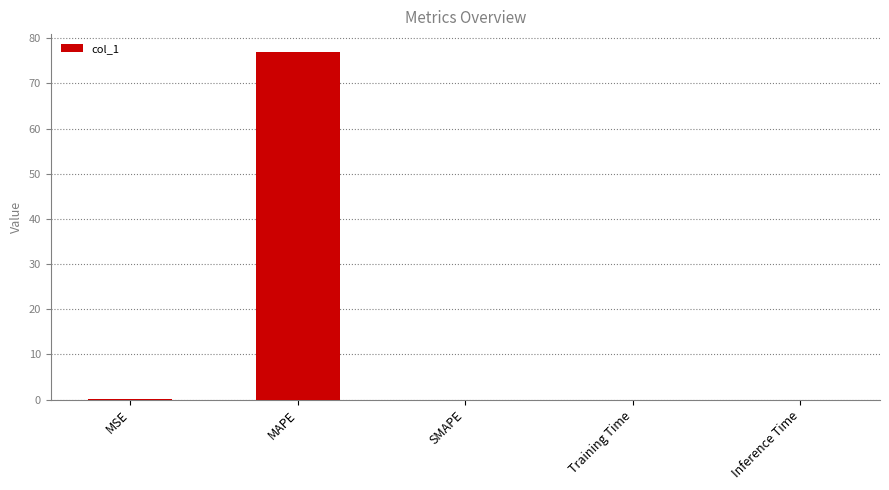

Is it true that the value at SMAPE is 41.7?

False